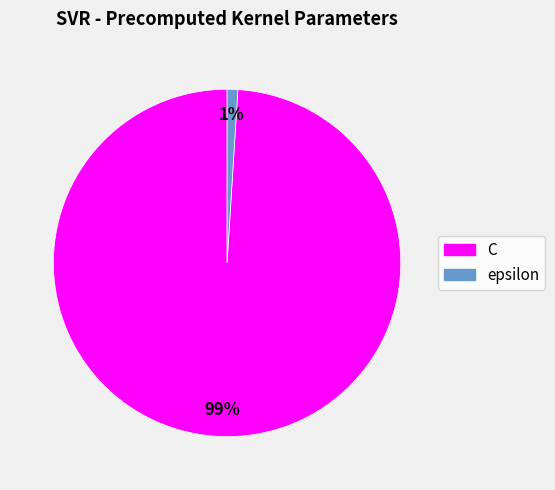

True or false: epsilon accounts for 11% of the total.

False